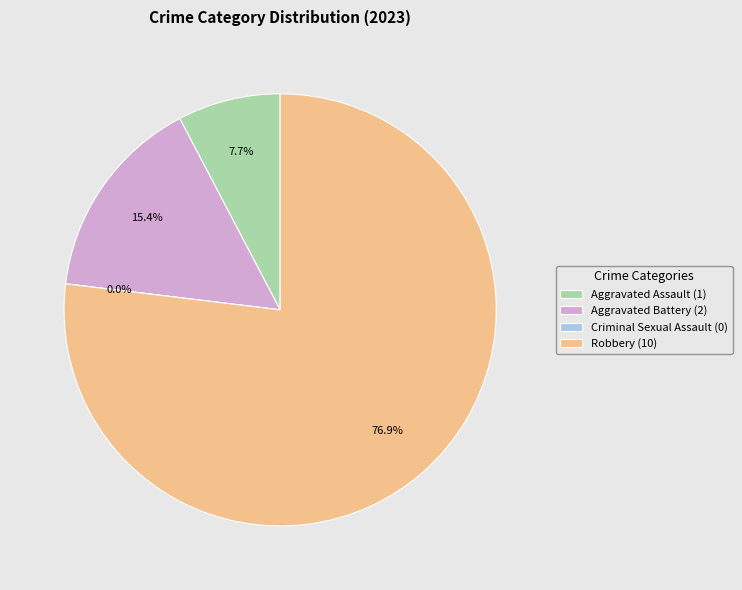

Is there a majority slice in this chart?

Yes